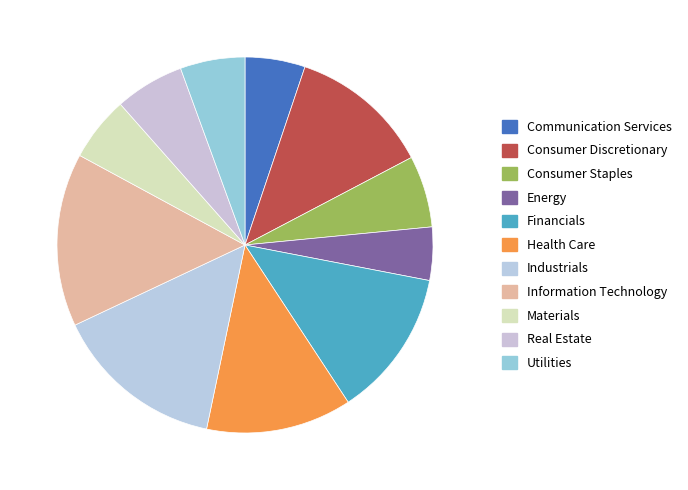

Count the number of slices in the pie.

11